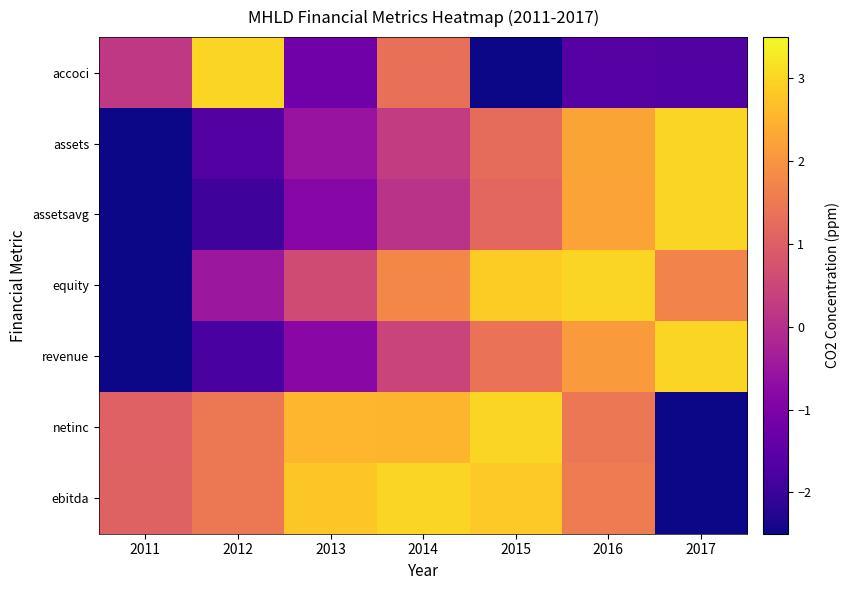

Which series has the widest spread of values?

accoci